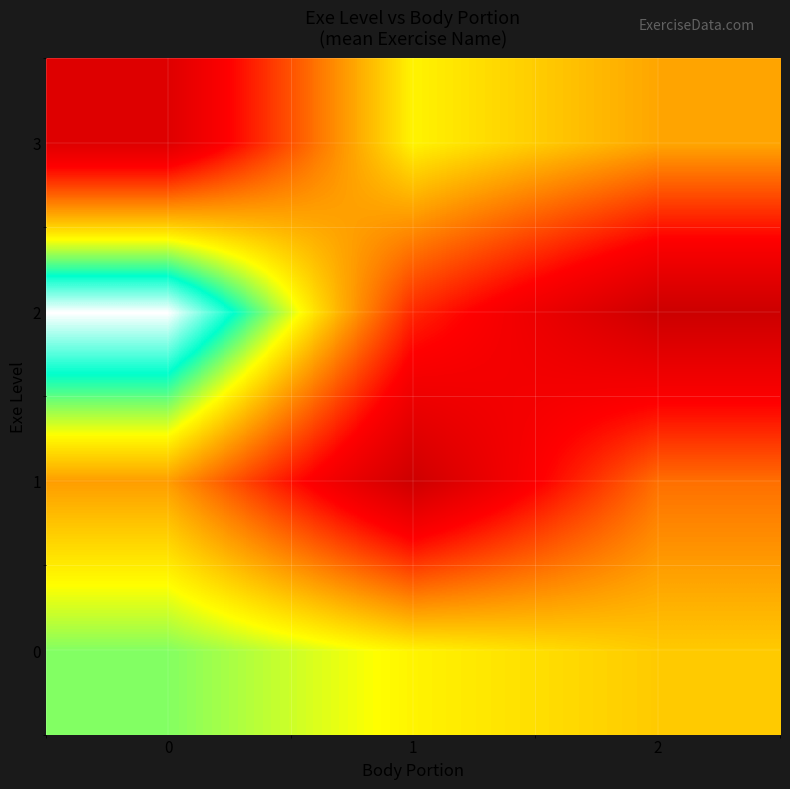

Reading left to right, extract all data points from this chart.

row_0: 39.0	32.7	29.0
row_1: 25.0	0.3	21.0
row_2: 56.0	14.7	0.0
row_3: 4.0	32.6	25.8